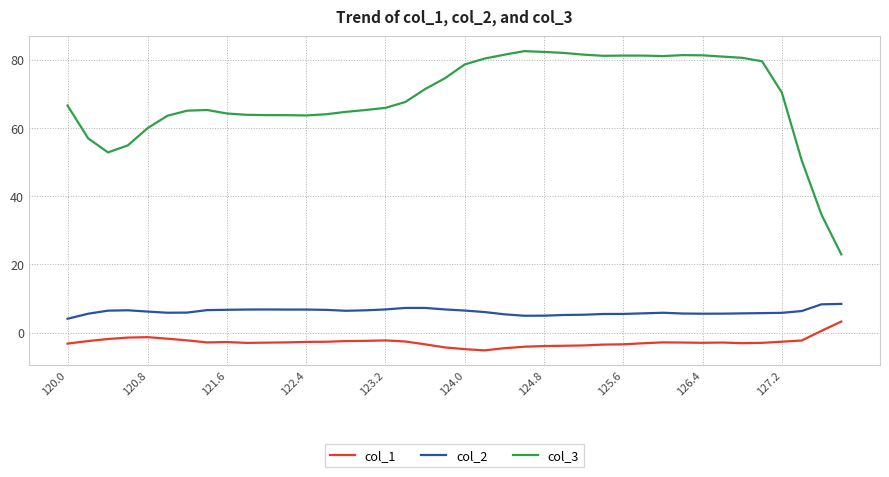

Which series has the largest range (max minus min)?

col_3